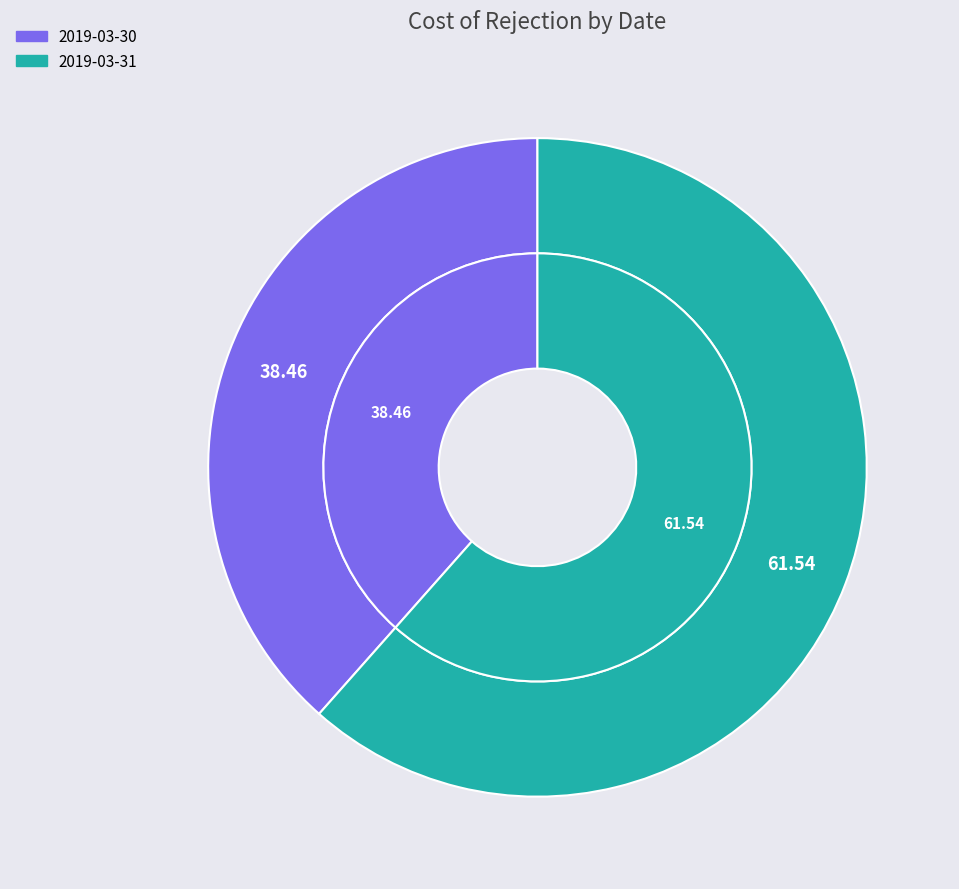

How many slices are in this pie chart?

2